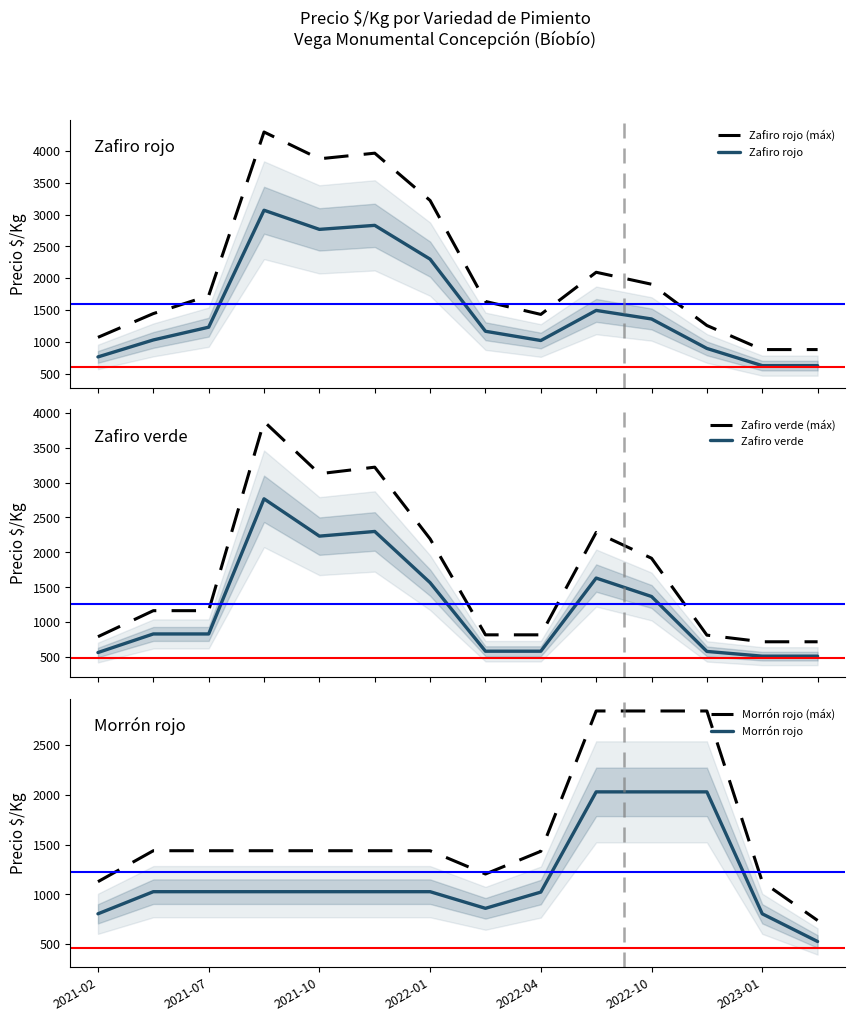

What is the average value of the Morrón rojo series?

1163.1